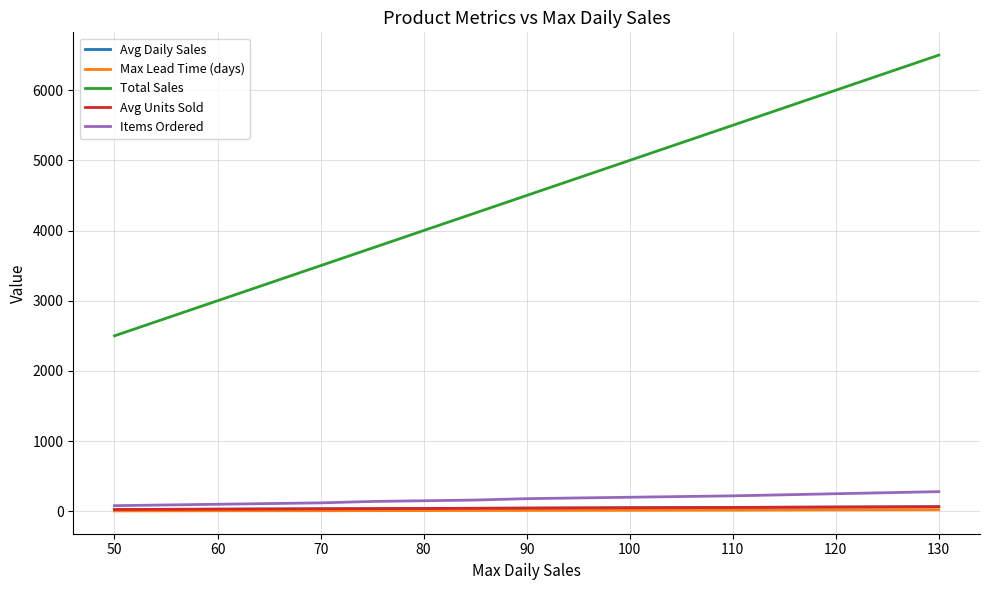

Count the number of data series in this chart.

5